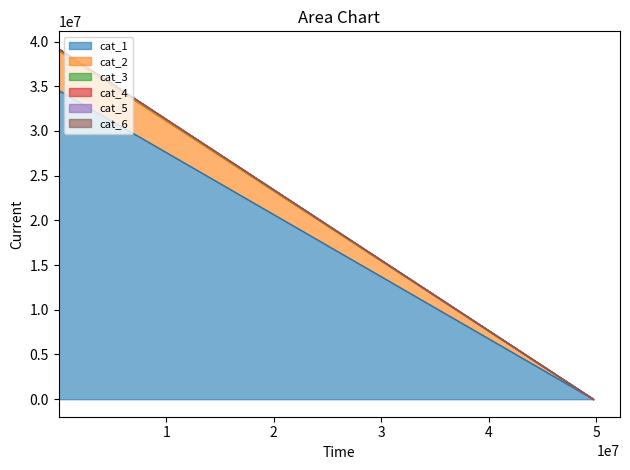

What is the difference between the second highest and minimum values in the cat_2 series?

4429033